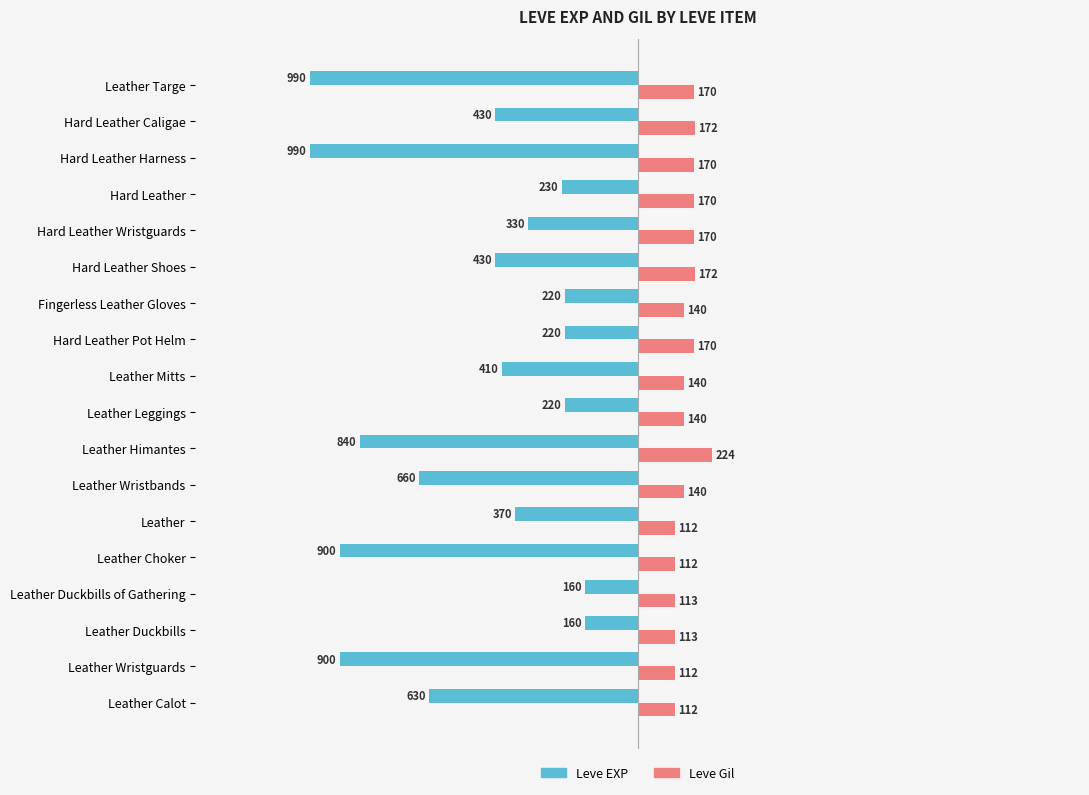

Is it true that Leve EXP equals -900 at Leather Choker?

True